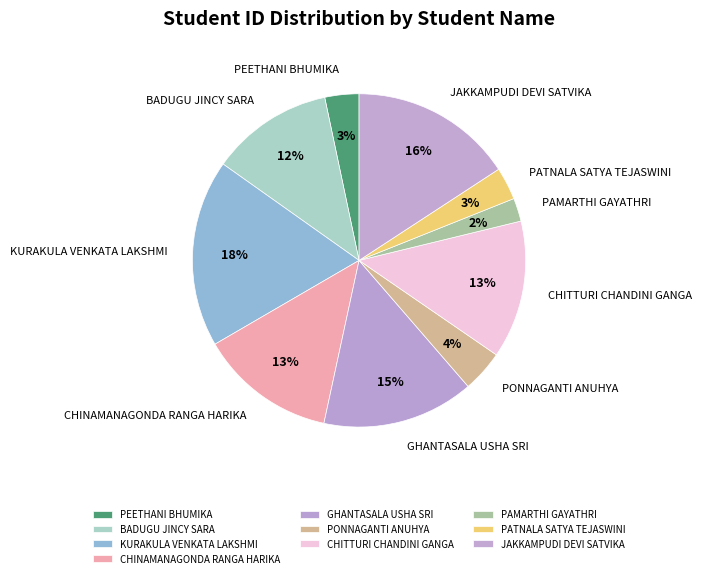

To the nearest percent, what is the difference between the PONNAGANTI ANUHYA and PEETHANI BHUMIKA slice percentages?

1%